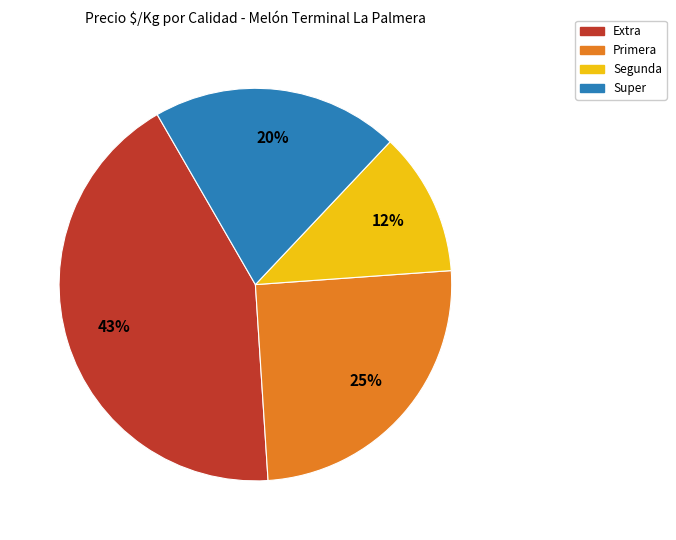

How many slices are in this pie chart?

4